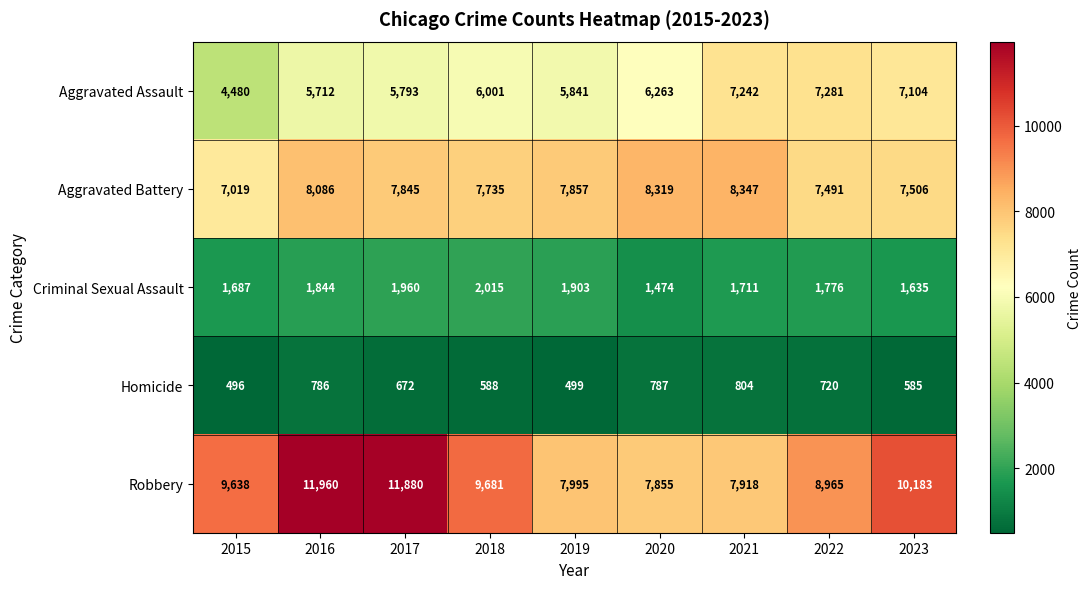

What is the sum of the Aggravated Battery values at 2015 and 2023?

14525